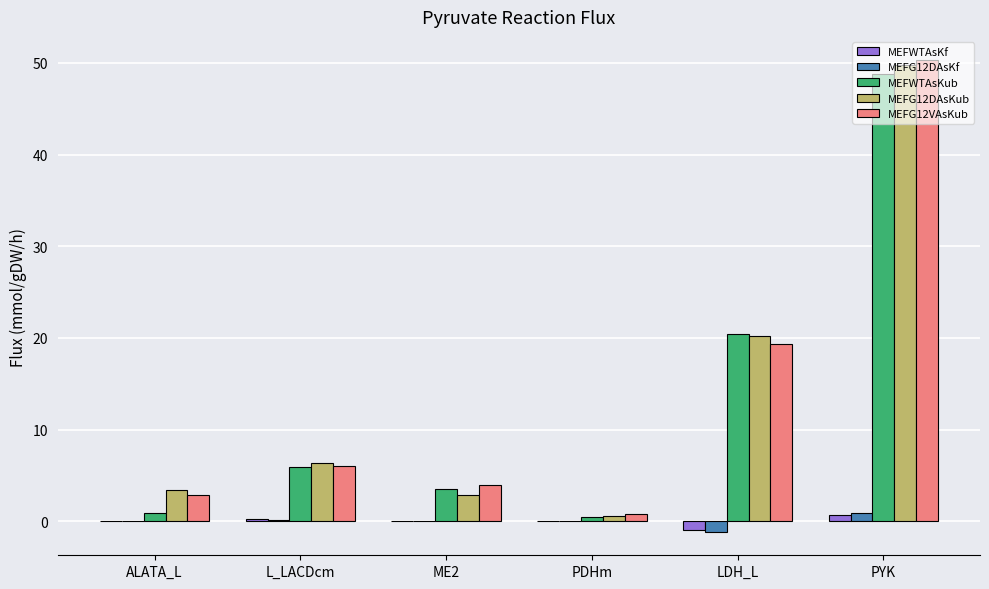

Which series changed the most between ALATA_L and L_LACDcm?

MEFWTAsKub